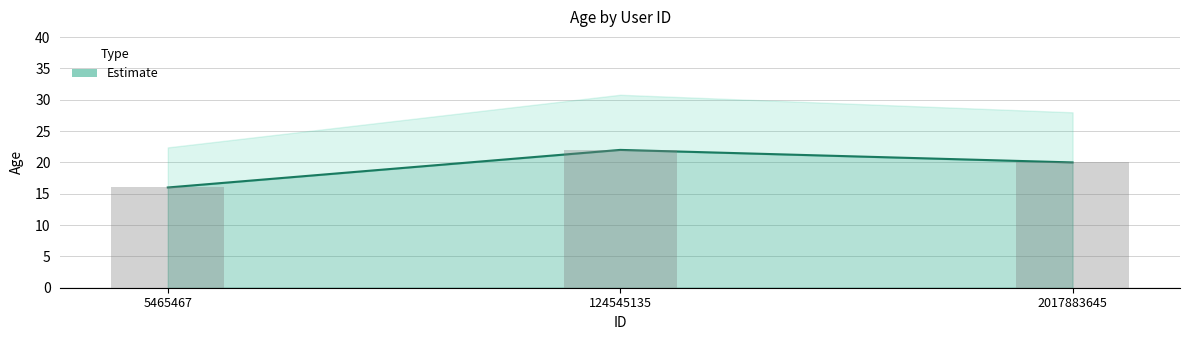

Are the bars horizontal?

No